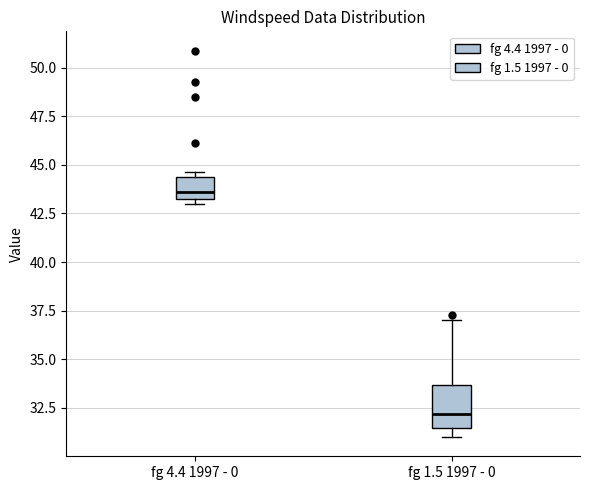

Reading left to right, transcribe this box plot: for each box, give where its median line is, the range the box spans, and where its two whiskers end, as read against the y-axis. The values are not printed on the chart, so give them approximately, as read against the axis.

fg 4.4 1997 - 0: median 43.5 (just above the box's lower edge), box 43.5 to 44.5, whiskers 43.0 to 44.5 (just above the box's upper edge)
fg 1.5 1997 - 0: median 32.0, box 31.5 to 33.5, whiskers 31.0 to 37.0